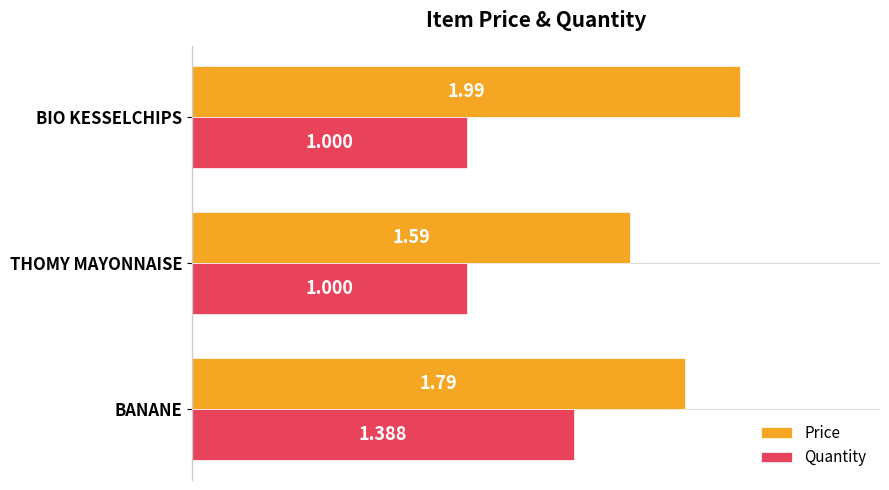

At which label is Price closest to 1?

THOMY MAYONNAISE